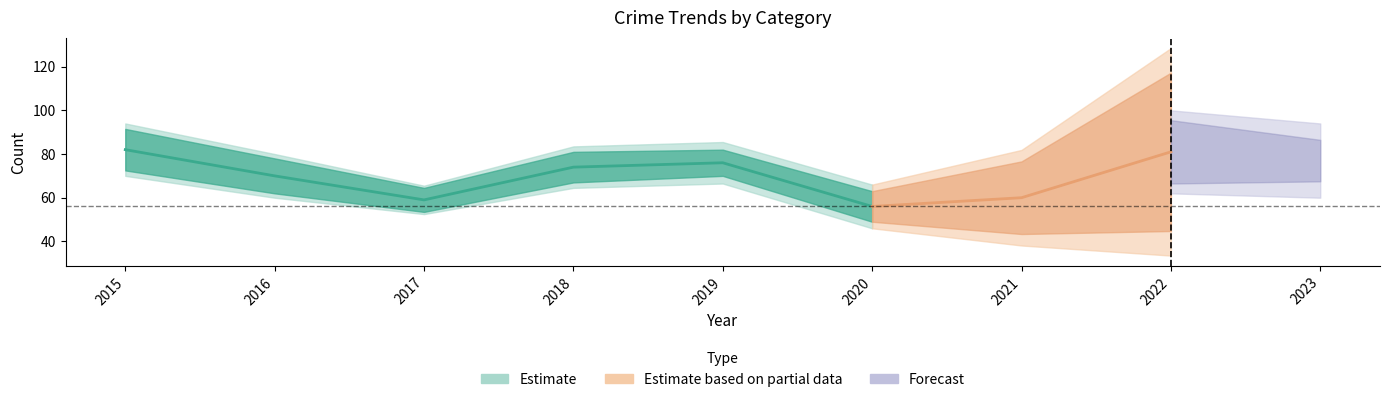

The Robbery series shows 6 at 2017. True or false?

False